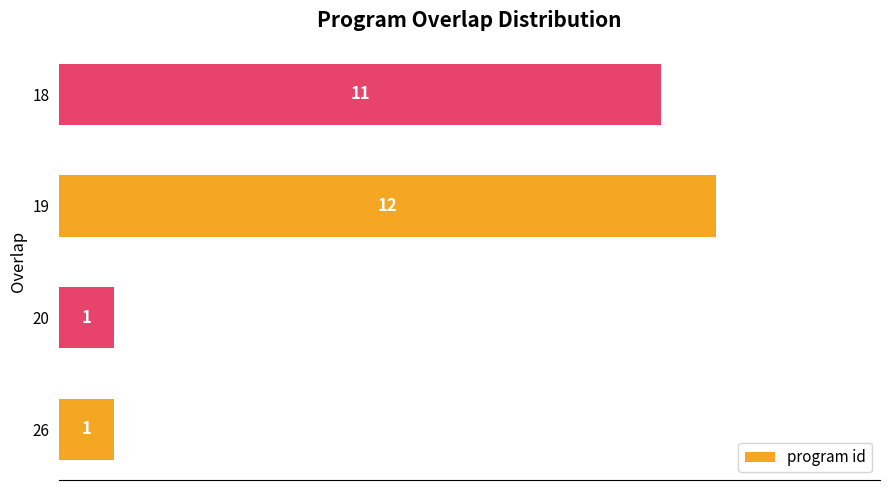

What is the sum of the values at 26 and 19?

13